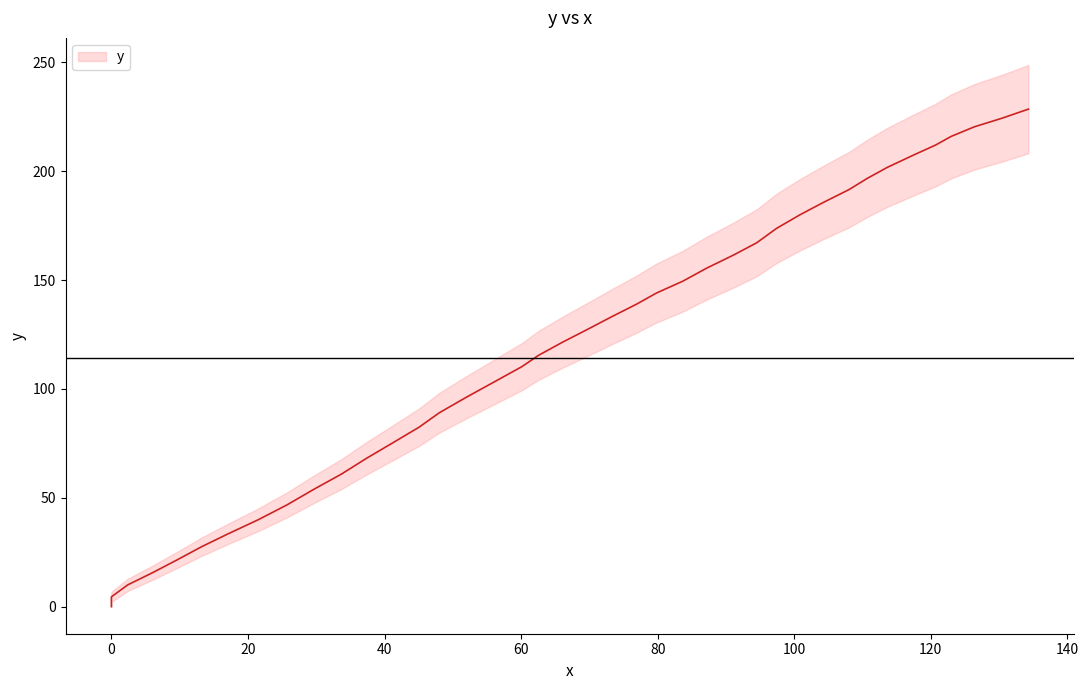

Rank the categories by value from highest to lowest.

134.3, 130.4, 126.4, 123.0, 120.7, 117.4, 113.6, 110.7, 108.0, 104.3, 100.8, 97.4, 94.5, 91.0, 87.2, 83.7, 79.8, 76.9, 73.3, 69.7, 66.1, 62.6, 60.1, 56.0, 52.0, 48.0, 45.1, 41.3, 37.4, 33.7, 29.6, 25.7, 21.5, 17.0, 13.2, 9.7, 6.1, 2.4, 0.0, 0.0